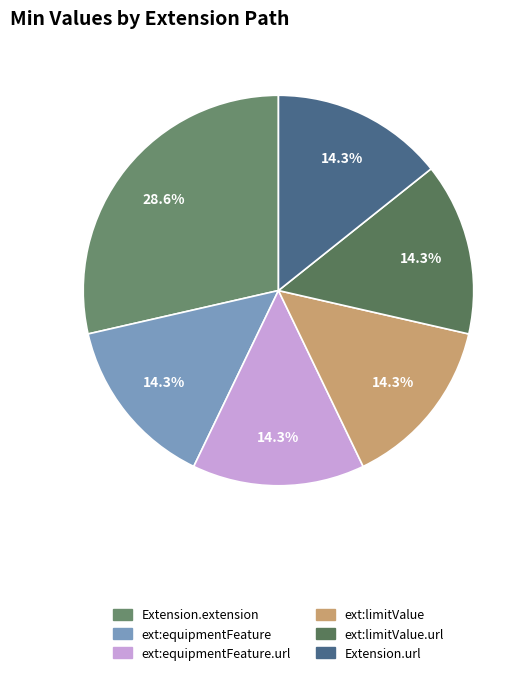

To the nearest percent, what is the difference between the largest and smallest slice percentages?

14%